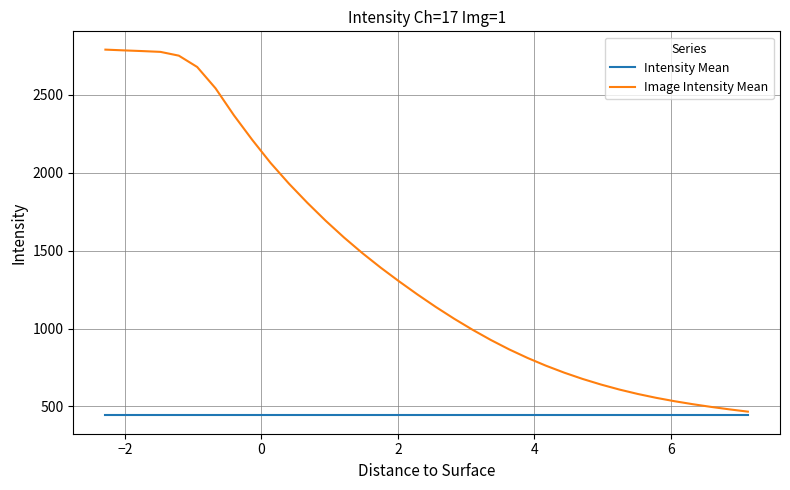

Which series has the largest total across all categories?

Image Intensity Mean